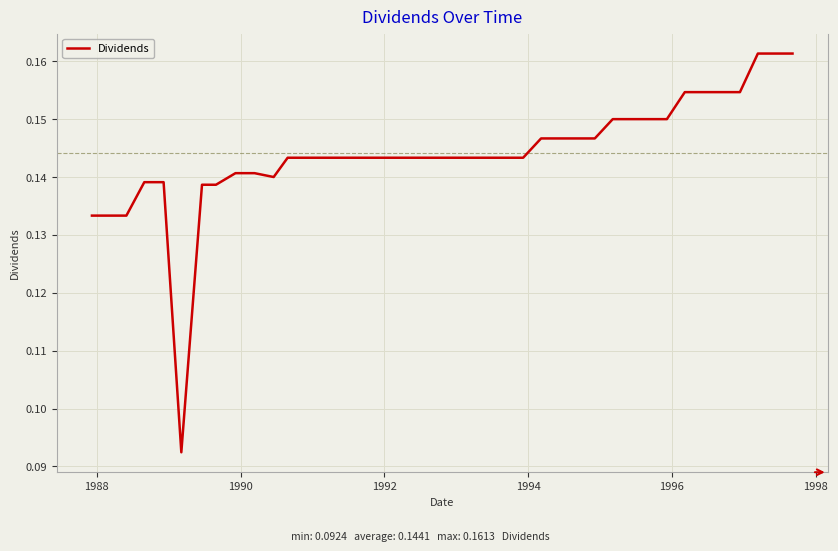

What is the sum of all values?

5.8